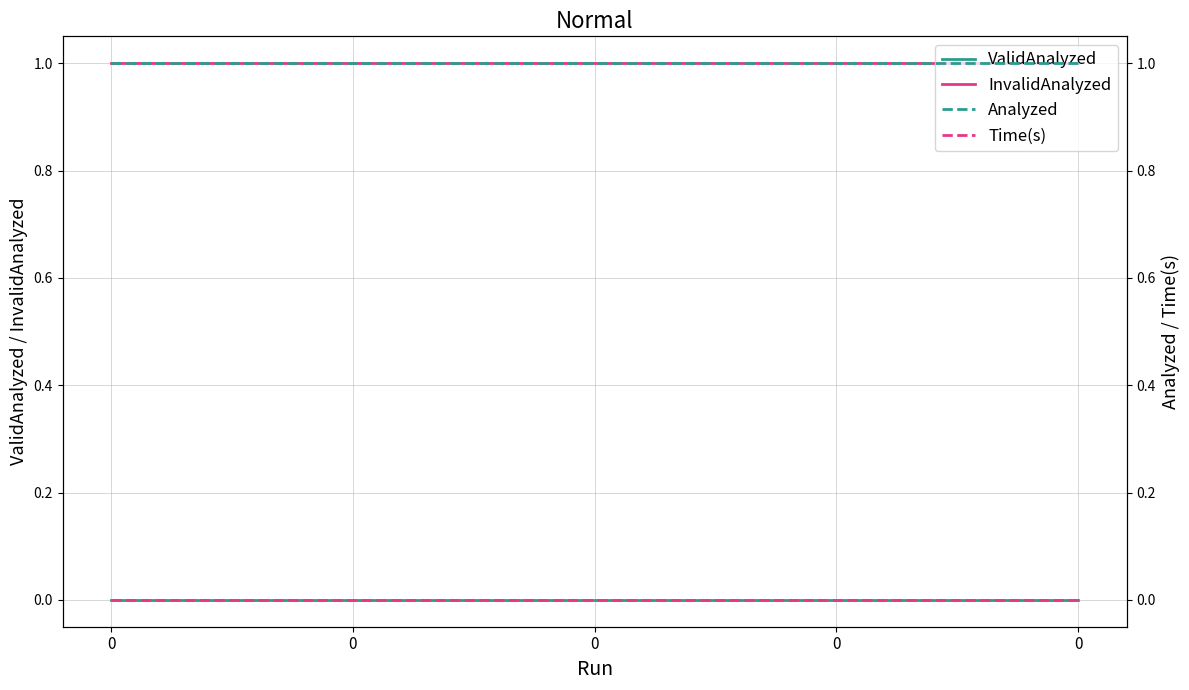

At 0, list the series in order from largest to smallest.

InvalidAnalyzed, Analyzed, ValidAnalyzed, Time(s)